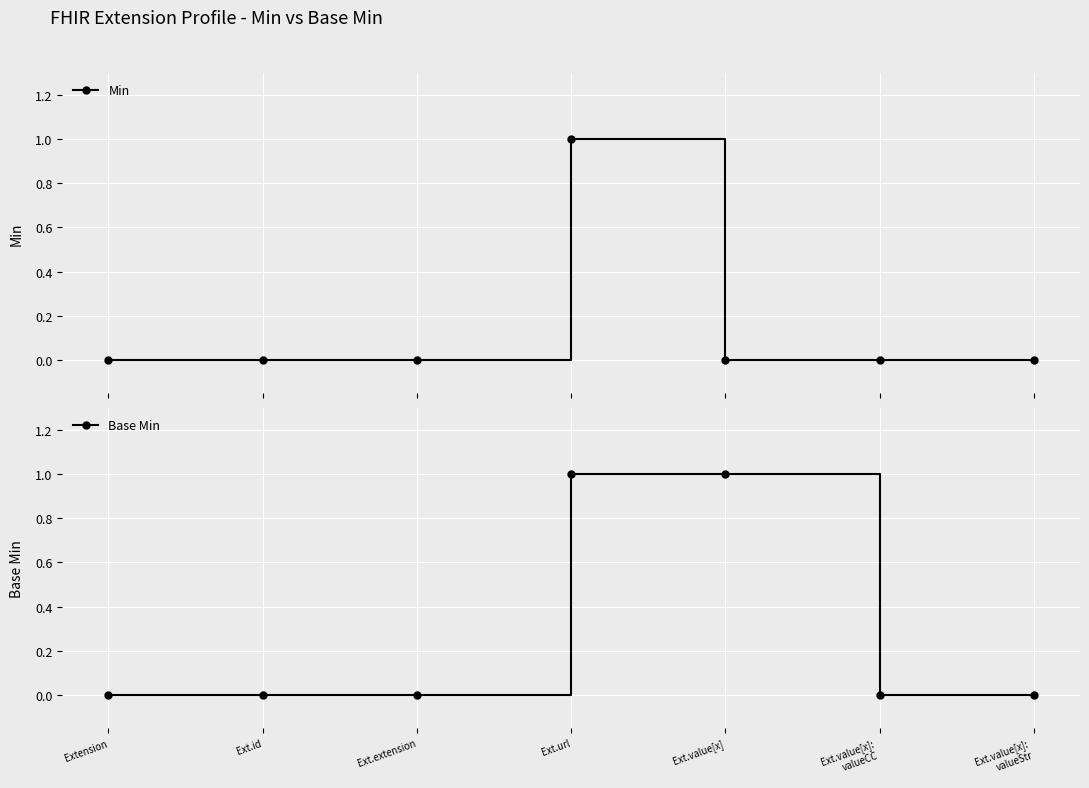

What is the difference between the maximum and second lowest values in the Base Min series?

1